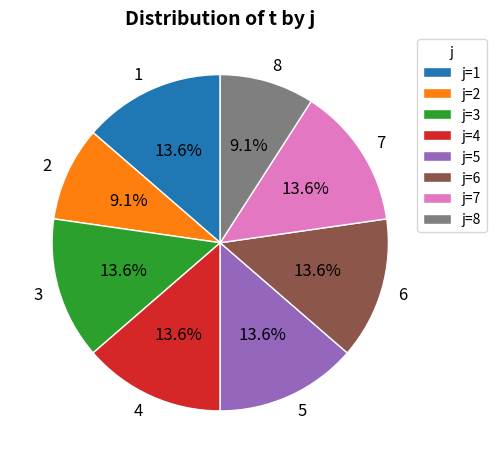

Does 6 represent more than half of the total?

No